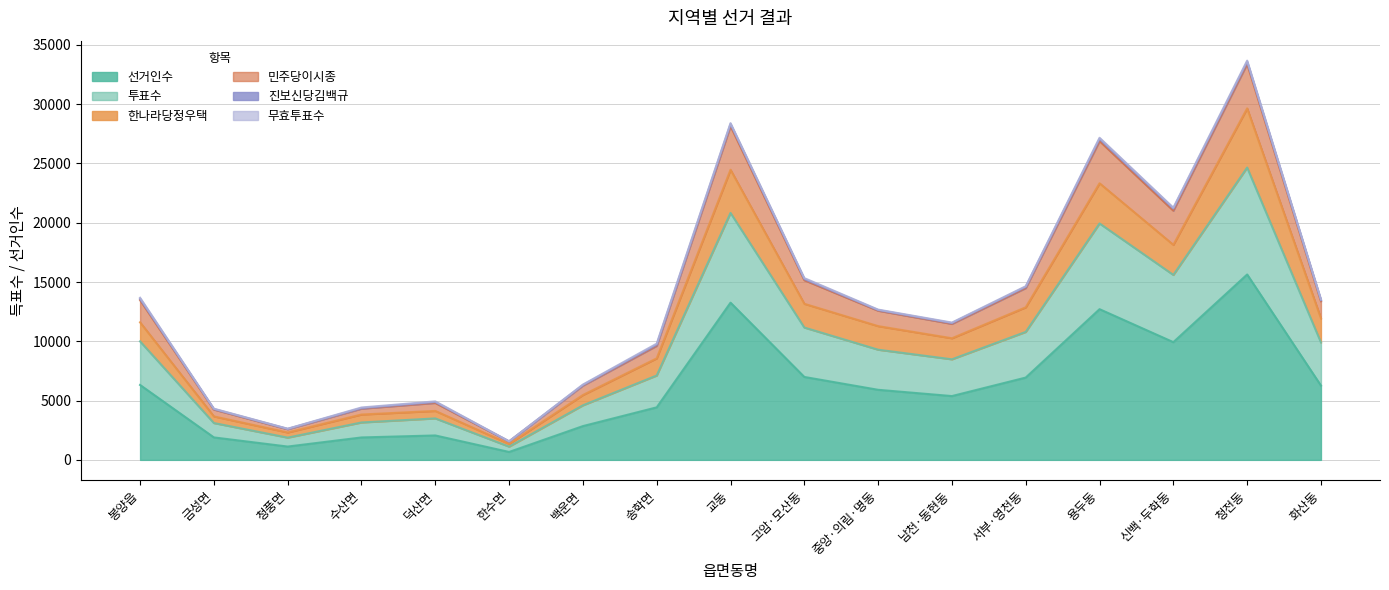

At which label does 선거인수 reach its peak?

청전동